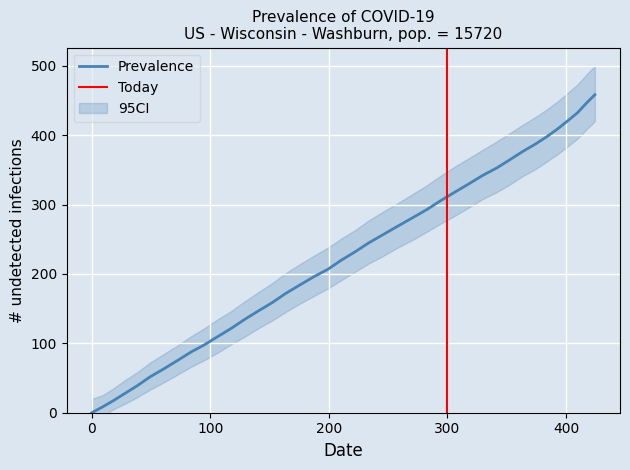

True or false: the data has more than 2 interior local peaks.

False